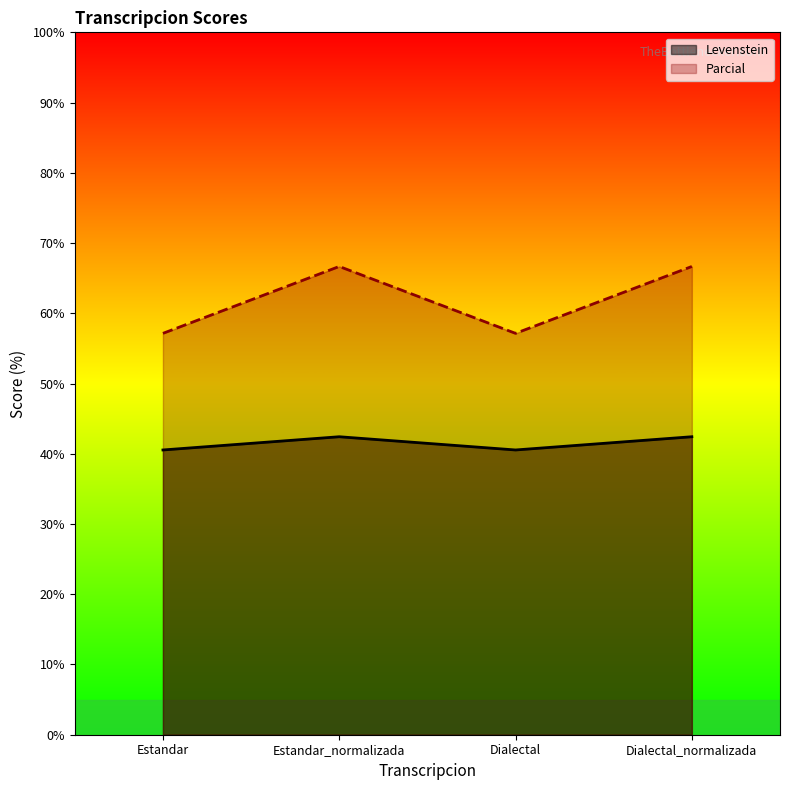

At which category does Levenstein reach its first local peak?

Estandar_normalizada